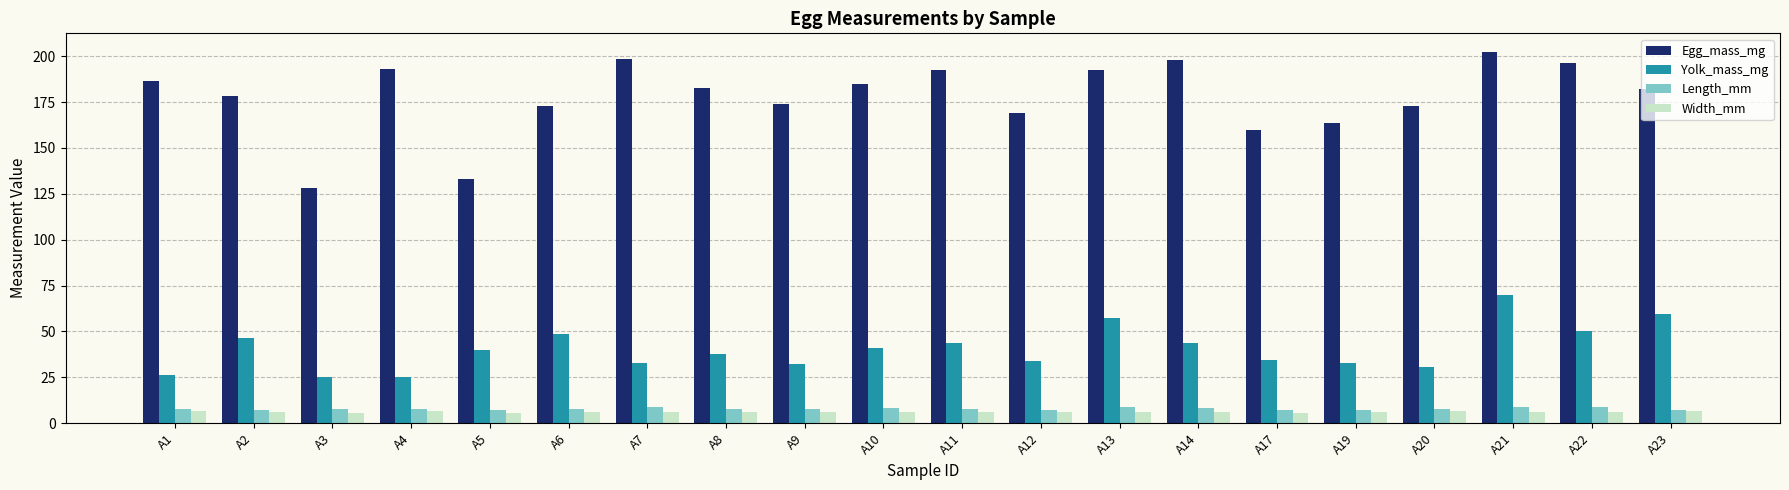

True or false: Length_mm has a value of 9.0 at A7.

True